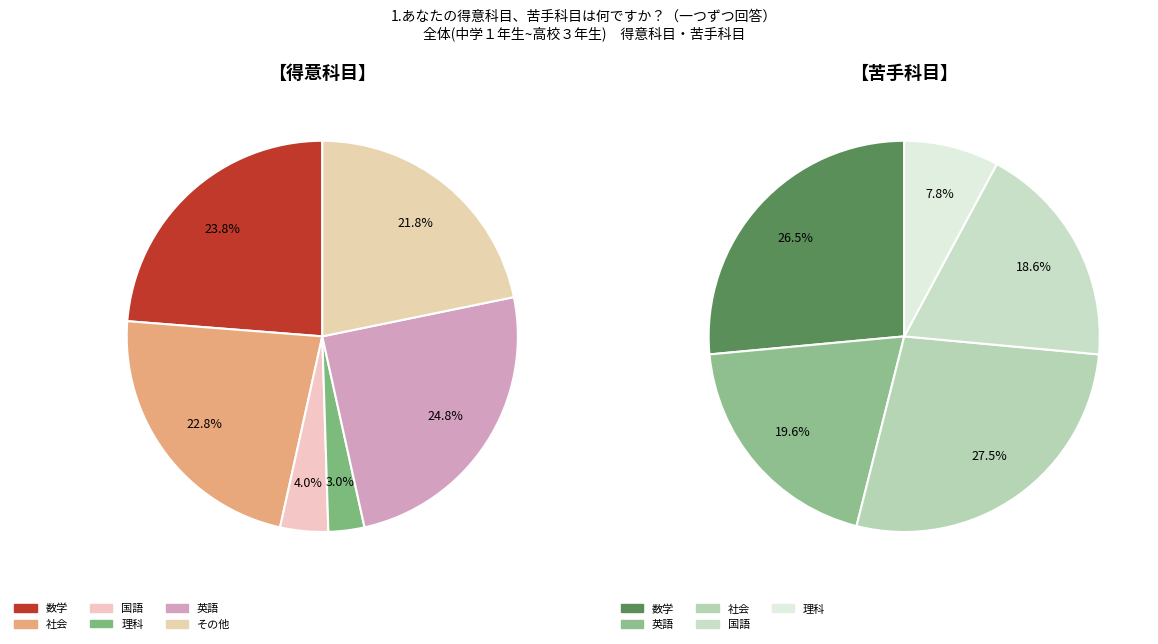

Is it true that 9 is 14% of the pie?

True